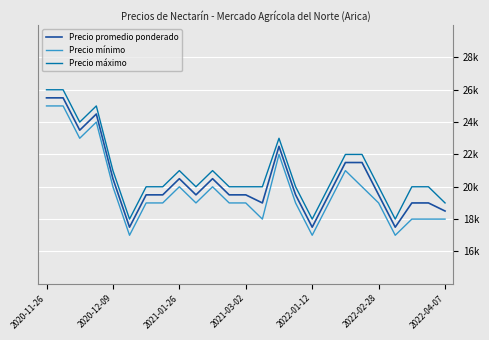

Reading right to left, extract all data points from this chart.

Precio promedio ponderado: 18500	19000	19000	17500	19500	21500	21500	19500	17500	19500	22500	19000	19500	19500	20500	19500	20500	19500	19500	17500	20500	24500	23500	25500	25500
Precio mínimo: 18000	18000	18000	17000	19000	20000	21000	19000	17000	19000	22000	18000	19000	19000	20000	19000	20000	19000	19000	17000	20000	24000	23000	25000	25000
Precio máximo: 19000	20000	20000	18000	20000	22000	22000	20000	18000	20000	23000	20000	20000	20000	21000	20000	21000	20000	20000	18000	21000	25000	24000	26000	26000